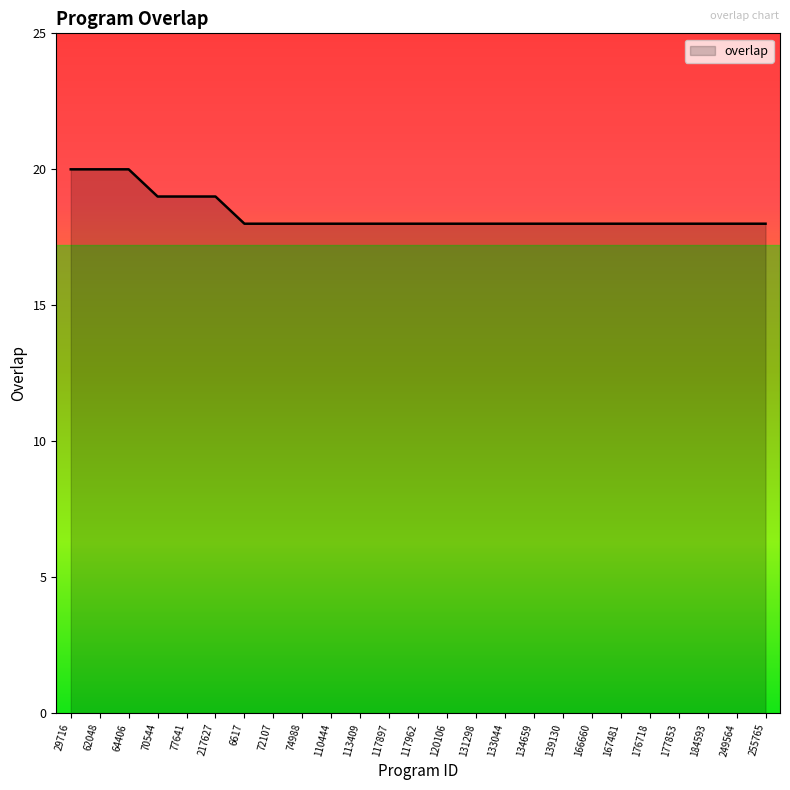

What position from the right is 72107?

18